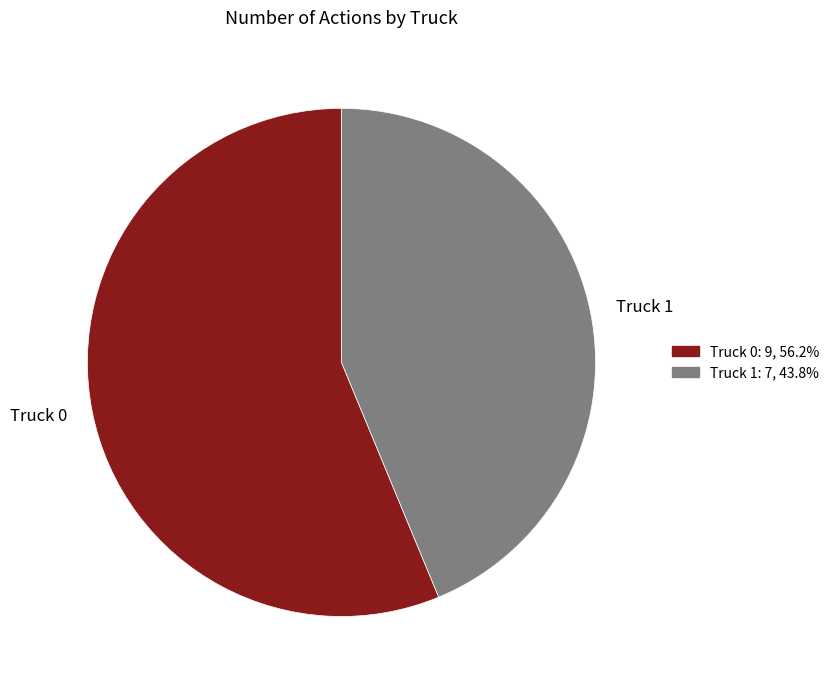

True or false: Truck 1 accounts for 57% of the total.

False